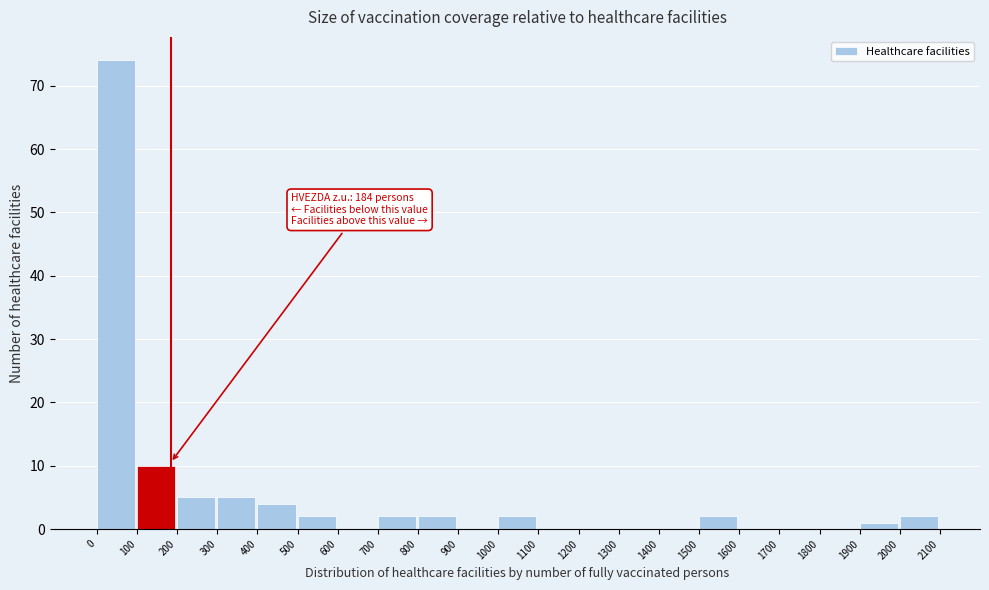

Which range on the x-axis has the tallest bar?

0 to 100